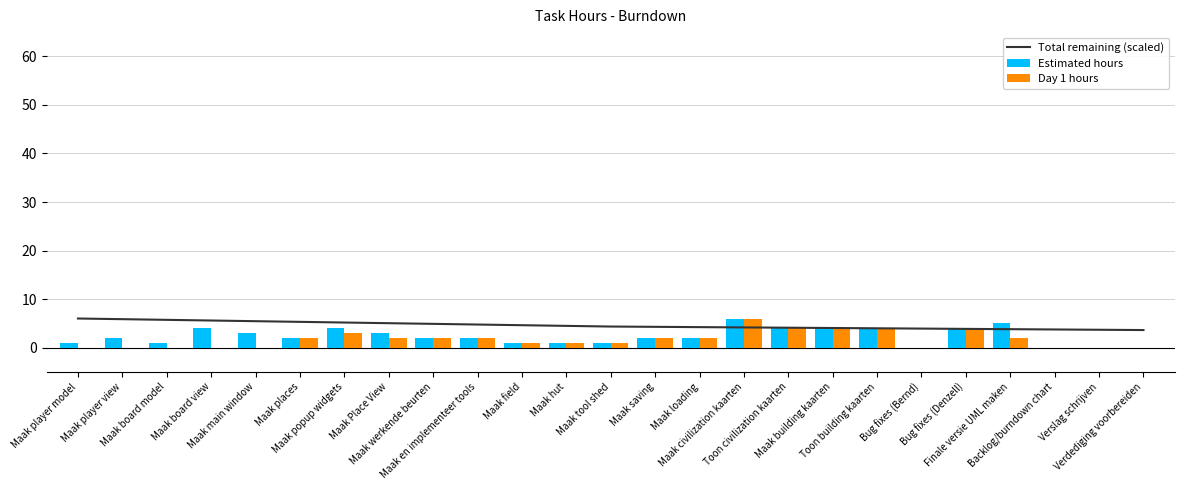

How many data points in Day 1 hours are less than 2?

12